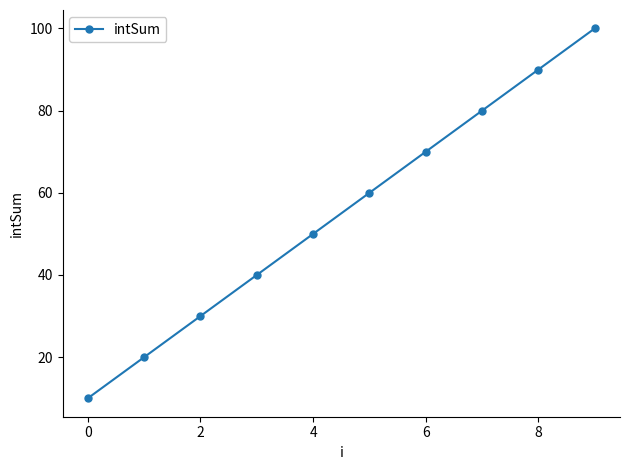

What is the average value?

55